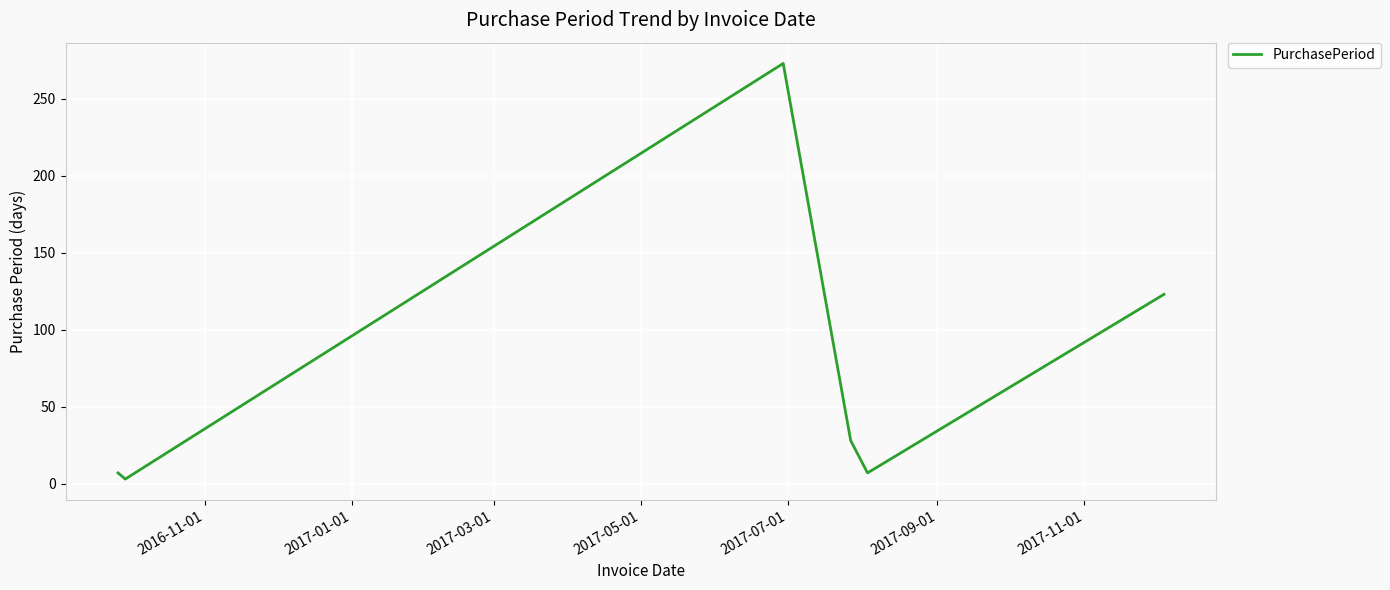

What is the greatest value displayed?

273